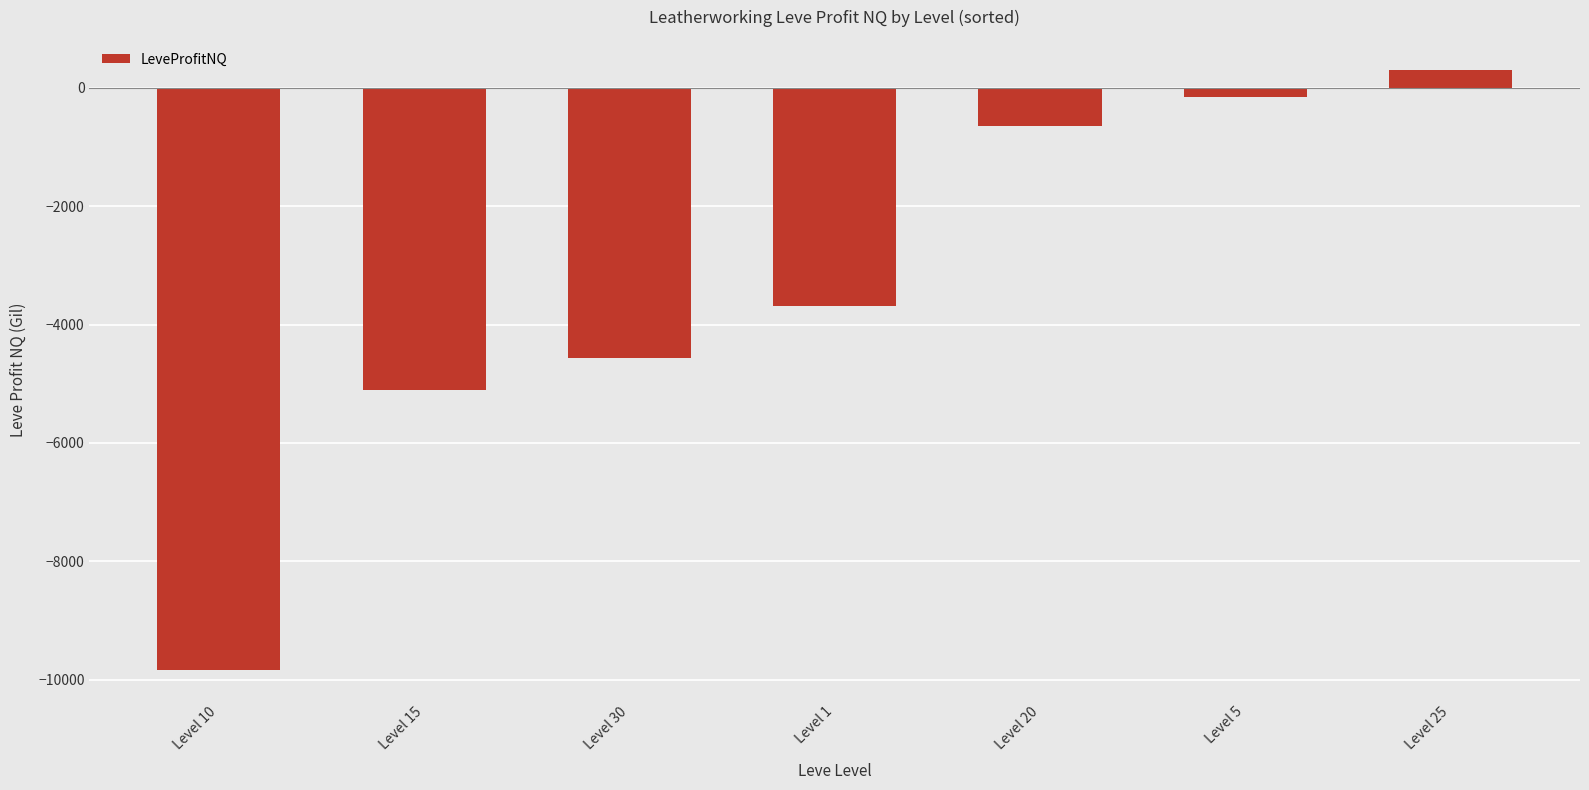

At which category does the chart reach its minimum across all series?

Level 10